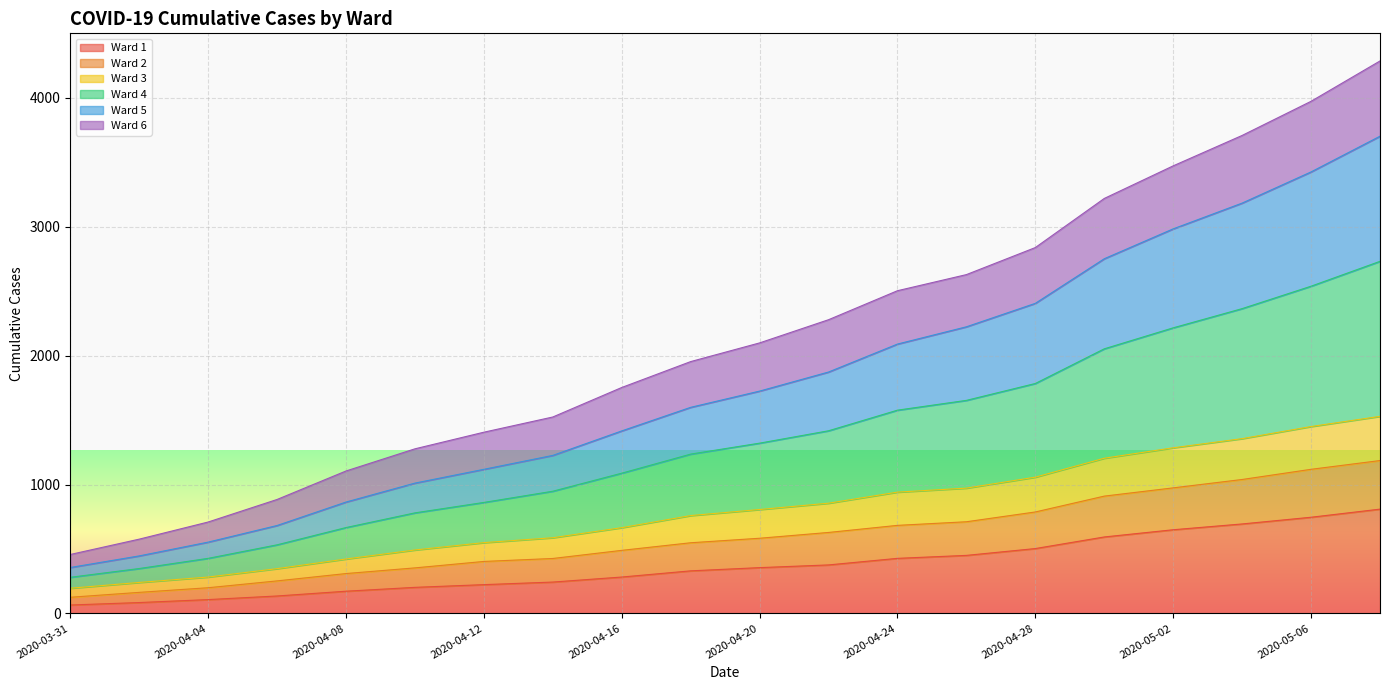

What is the total value across all series at 2020-04-24?

2504